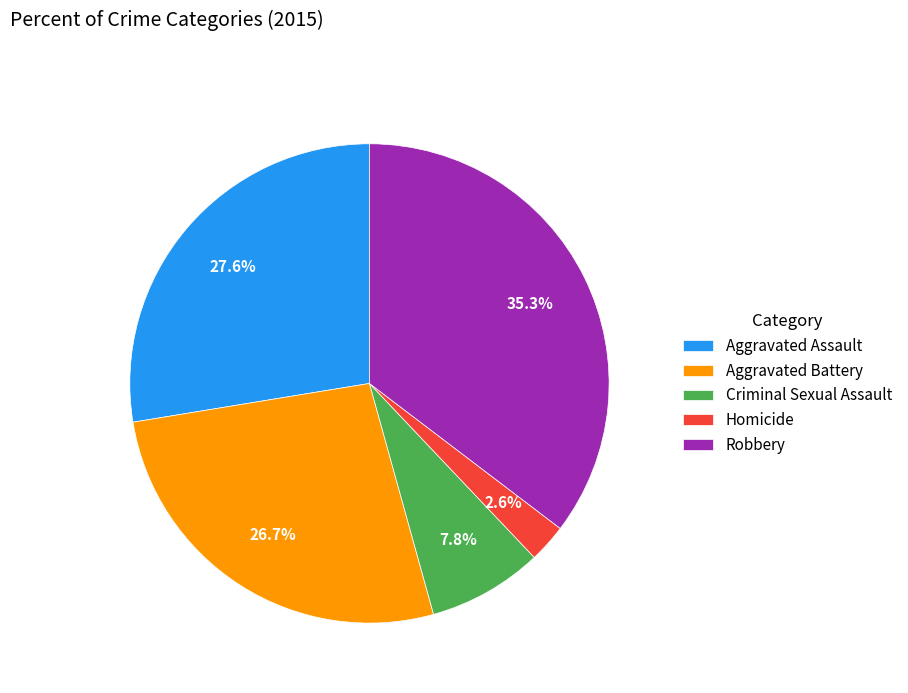

How much of the chart is everything except Aggravated Assault?

72.4%